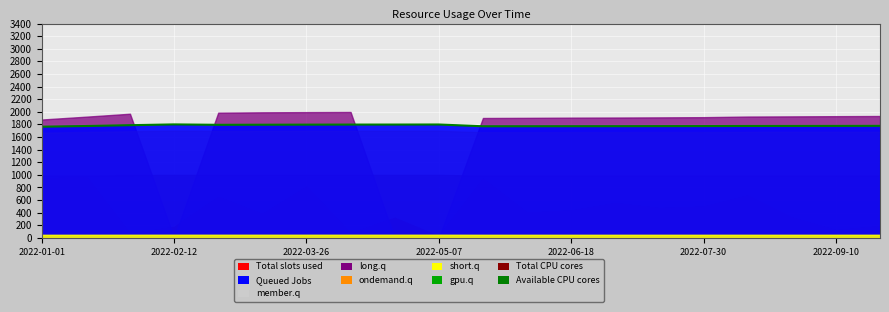

What is the label of the 2nd point from the left?

2022-02-12